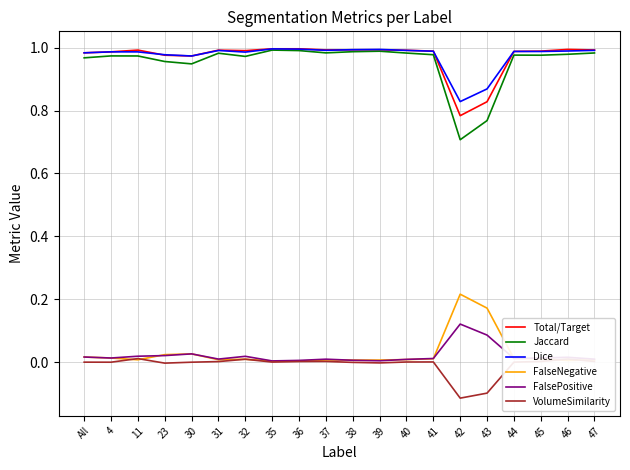

Is this an area chart (filled region under the line)?

No